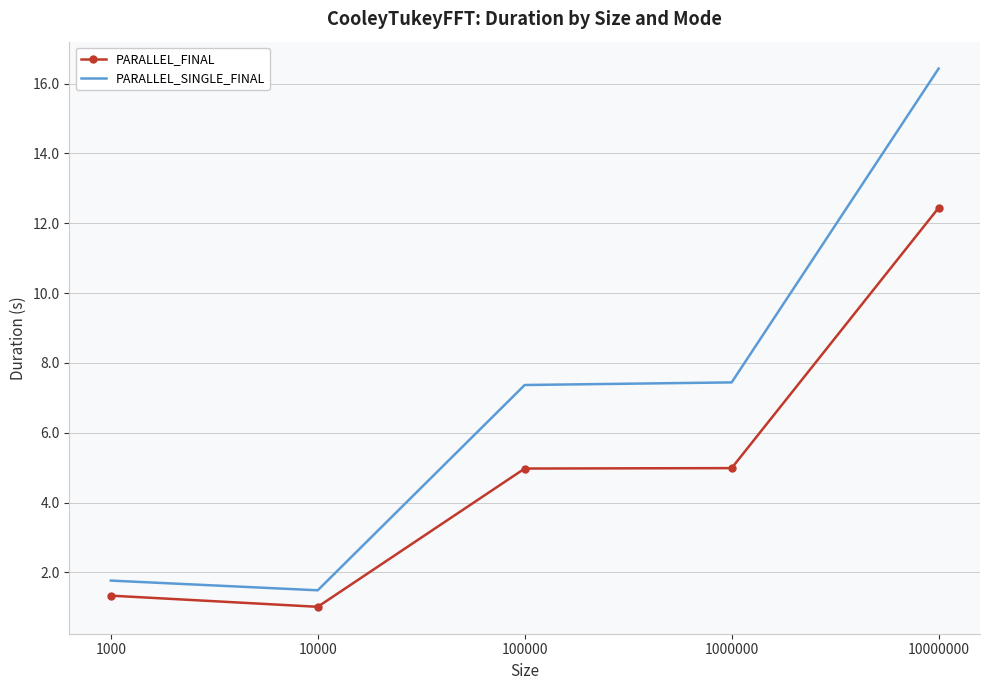

What is the difference between the PARALLEL_SINGLE_FINAL values at 10000 and 1000?

0.3